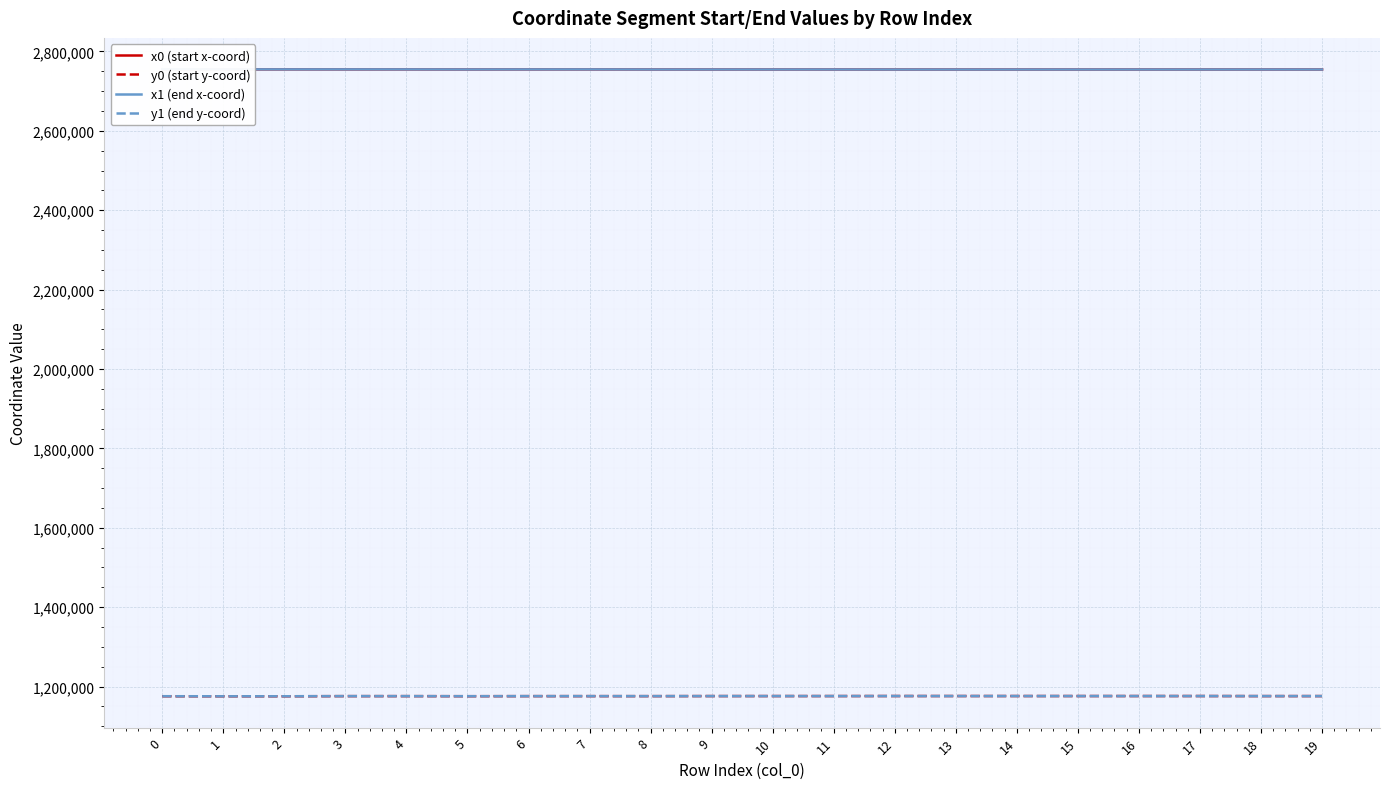

Reading left to right, transcribe all the data shown in this chart.

x0 (start x-coord): 0=2755114.4	1=2754934.3	2=2754934.3	3=2754863.0	4=2754863.0	5=2754666.6	6=2754838.4	7=2754838.4	8=2754667.7	9=2754648.4	10=2754644.1	11=2754640.8	12=2754553.3	13=2754553.3	14=2754561.7	15=2754561.7	16=2754576.0	17=2754576.7	18=2754582.3	19=2754610.7
y0 (start y-coord): 0=1175623.3	1=1175538.5	2=1175538.5	3=1175898.9	4=1175898.9	5=1175712.6	6=1175894.2	7=1175894.2	8=1175867.7	9=1176029.1	10=1176050.5	11=1176057.6	12=1176131.3	13=1176131.3	14=1176116.6	15=1176116.6	16=1176109.7	17=1176109.4	18=1175981.7	19=1176009.8
x1 (end x-coord): 0=2755231.7	1=2754954.2	2=2754886.3	3=2754886.9	4=2754850.4	5=2754685.1	6=2754808.5	7=2754837.9	8=2754649.0	9=2754648.5	10=2754646.1	11=2754640.8	12=2754544.7	13=2754559.6	14=2754559.6	15=2754576.0	16=2754576.7	17=2754578.4	18=2754600.5	19=2754604.2
y1 (end y-coord): 0=1175686.6	1=1175550.6	2=1175582.9	3=1175924.9	4=1175895.8	5=1175713.1	6=1175888.5	7=1175898.0	8=1175898.3	9=1176002.3	10=1176046.1	11=1176057.6	12=1176145.2	13=1176120.3	14=1176120.3	15=1176109.7	16=1176109.4	17=1176108.6	18=1175997.3	19=1176001.8